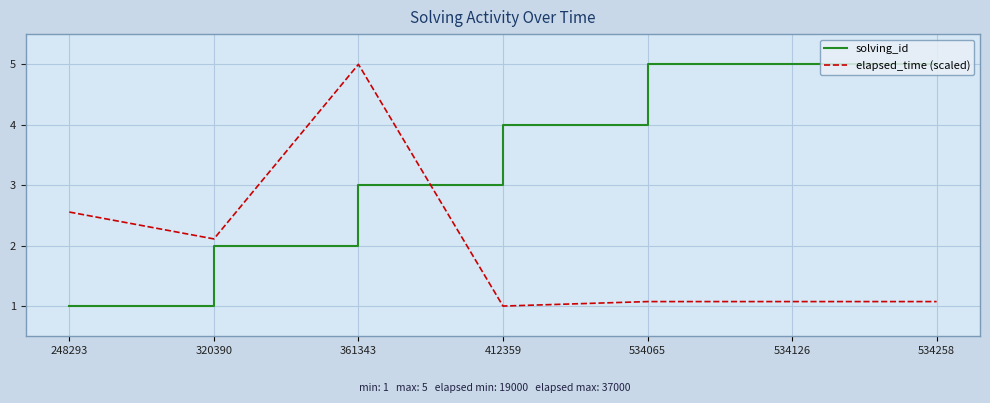

At 248293, list the series in order from smallest to largest.

solving_id, elapsed_time (scaled)